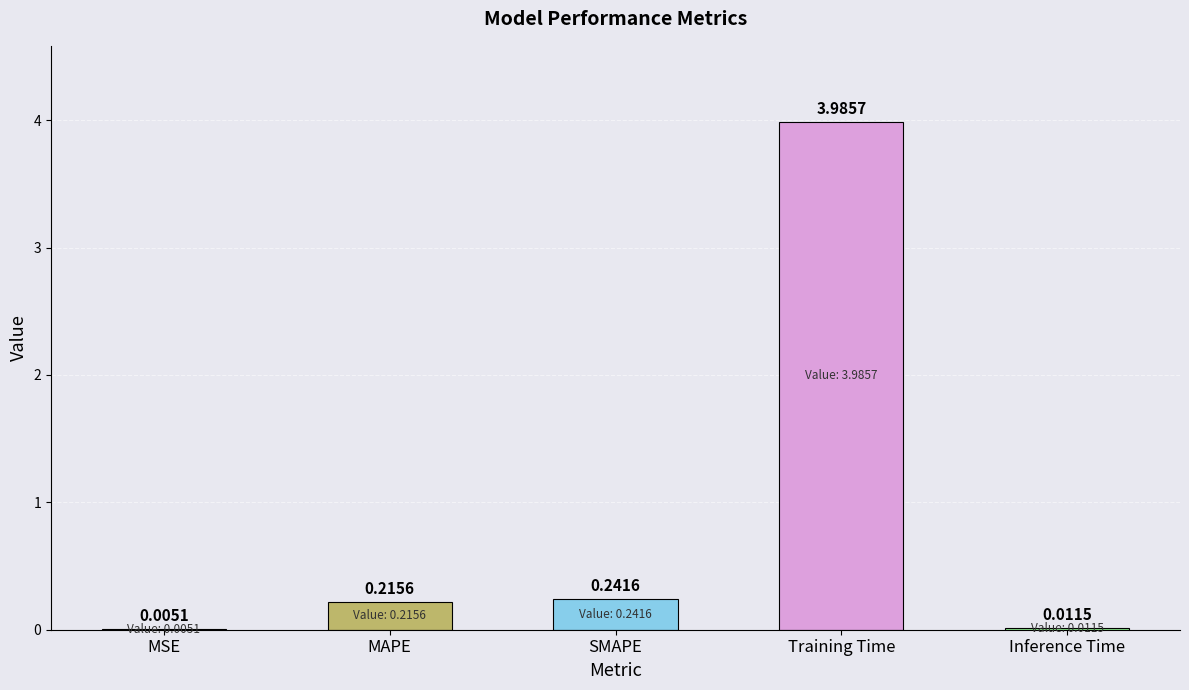

What is the sum of the values at SMAPE and Inference Time?

0.3